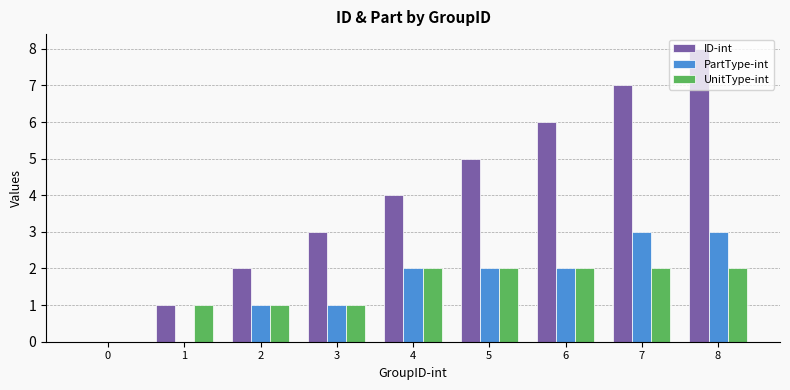

Reading left to right, transcribe all the data shown in this chart.

ID-int: 0=0	1=1	2=2	3=3	4=4	5=5	6=6	7=7	8=8
PartType-int: 0=0	1=0	2=1	3=1	4=2	5=2	6=2	7=3	8=3
UnitType-int: 0=0	1=1	2=1	3=1	4=2	5=2	6=2	7=2	8=2